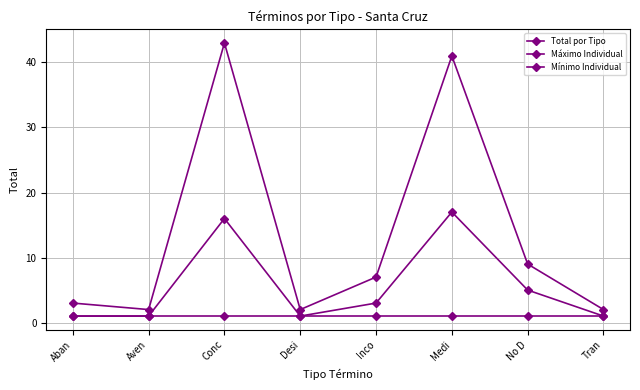

How many data points in Total por Tipo are less than 7?

4